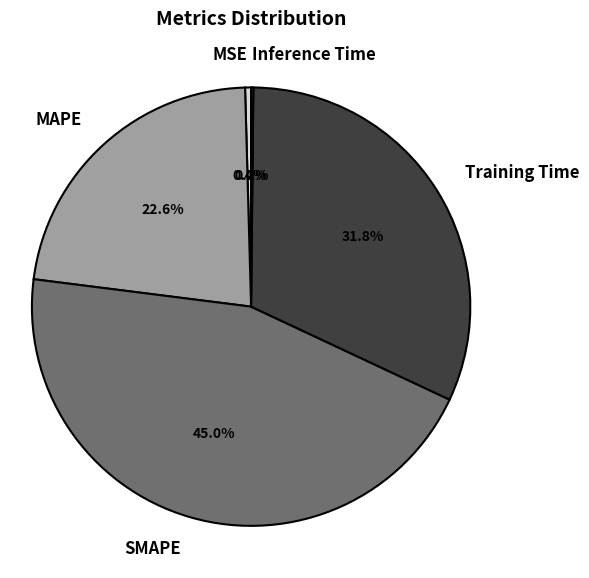

To the nearest percent, what portion does SMAPE represent?

45%